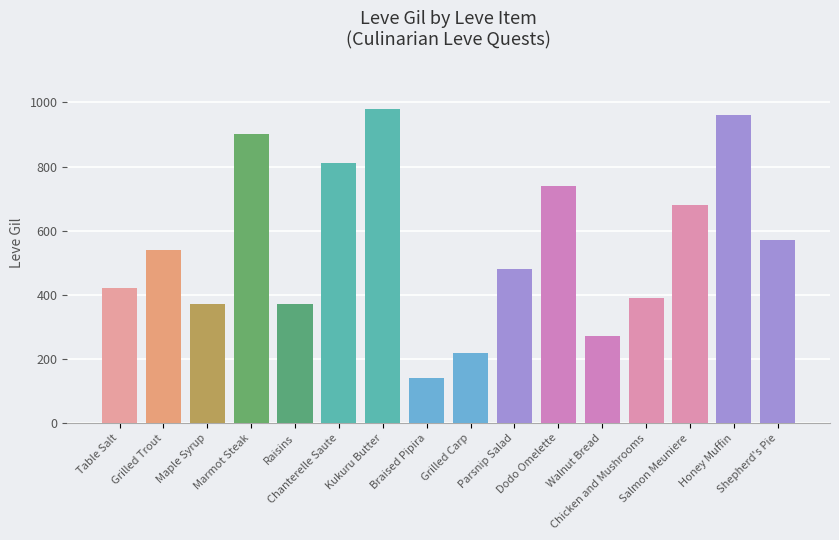

What is the change in value from Raisins to Dodo Omelette?

+370